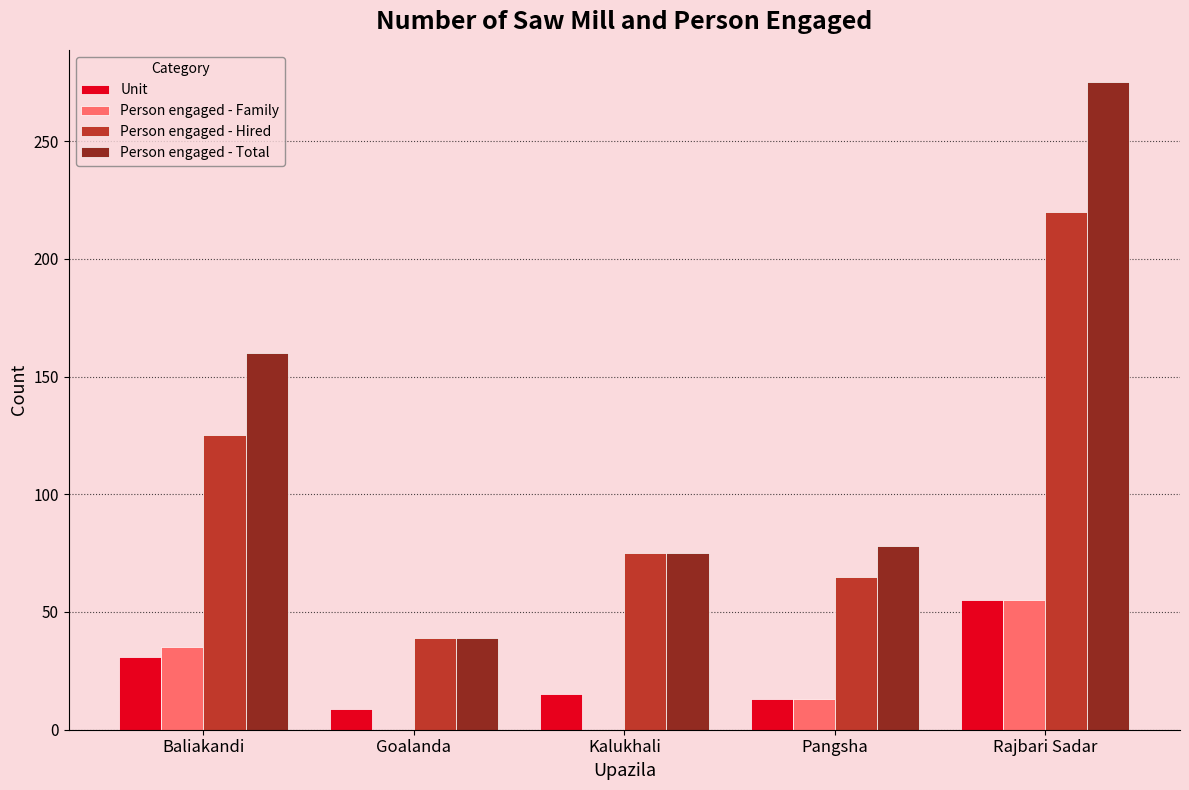

The value of Person engaged - Family at Rajbari Sadar is 55. True or false?

True